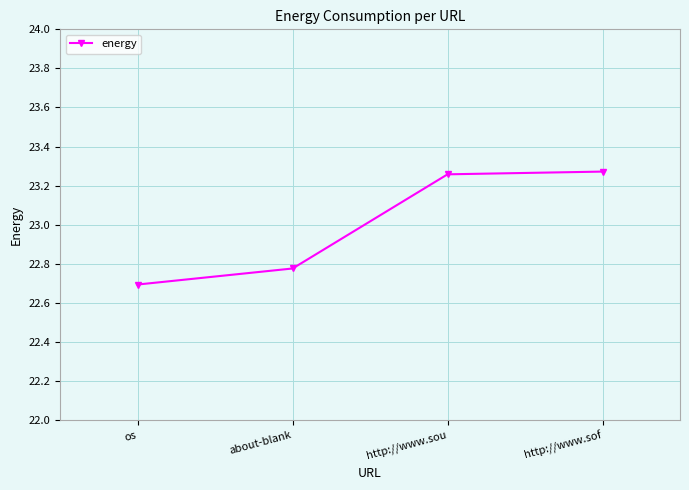

The chart shows a value of 33.9 at about-blank. True or false?

False